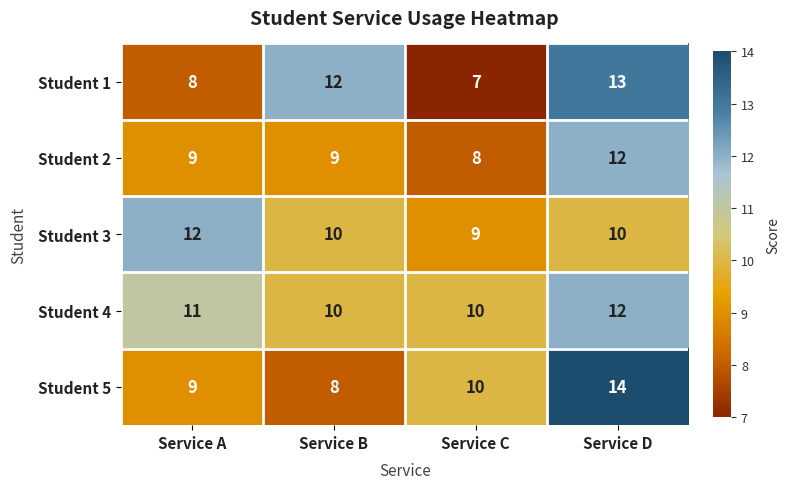

How many data points does each series have?

4